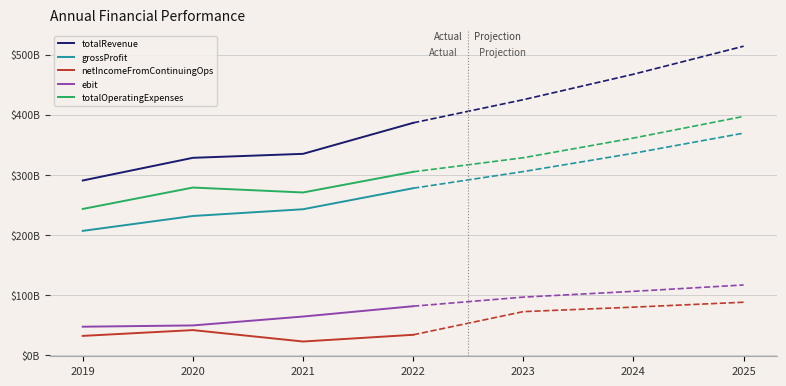

At which category does totalOperatingExpenses reach its first local peak?

2020